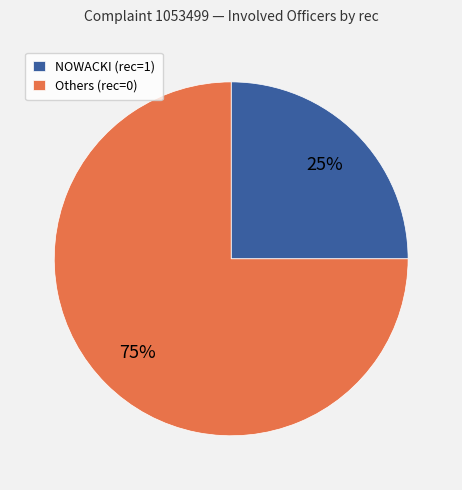

To the nearest percent, what portion does Others (rec=0) represent?

75%